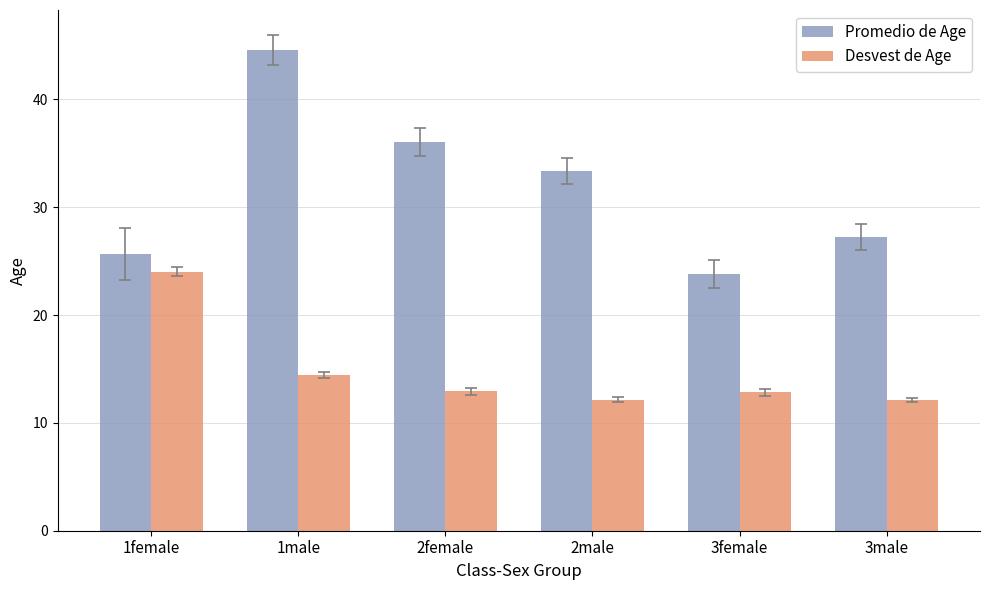

What is the label of the 5th bar from the left?

3female